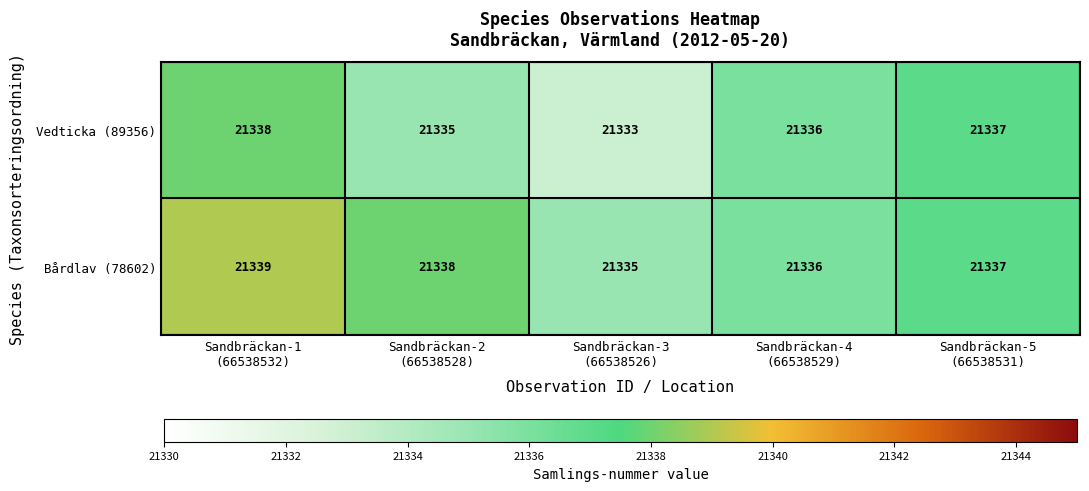

What is the average value of the Bårdlav (78602) series?

21337